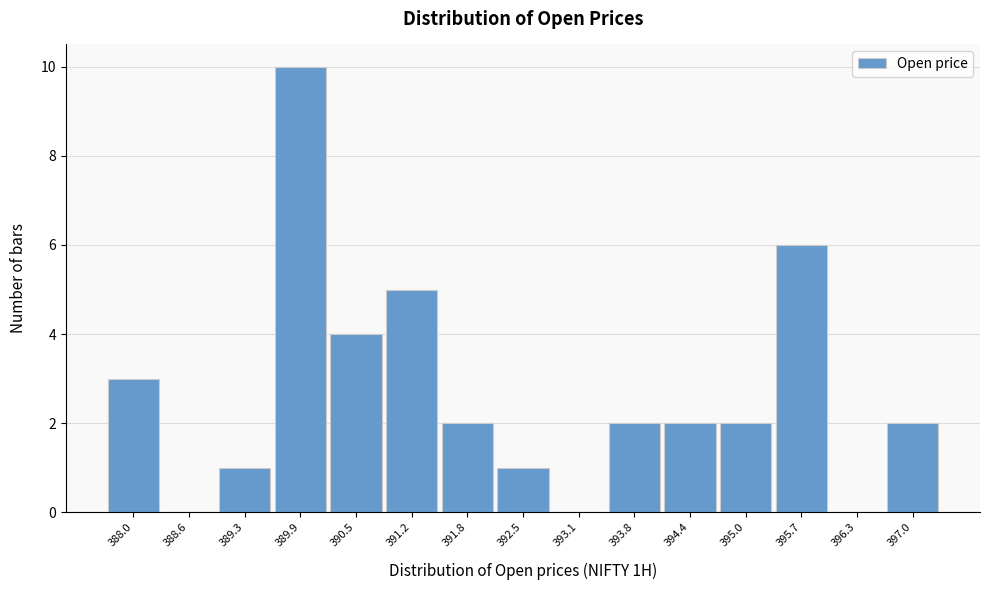

Reading left to right, transcribe this chart: for each bar, give the range it covers on the x-axis and its height. Neither the bar edges nor the heights are printed on the chart, so give them approximately, as read against the axes.

387.6 to 388.3: 3
388.3 to 388.9: 0
388.9 to 389.6: 1
389.6 to 390.2: 10
390.2 to 390.9: 4
390.9 to 391.5: 5
391.5 to 392.2: 2
392.2 to 392.8: 1
392.8 to 393.4: 0
393.4 to 394.1: 2
394.1 to 394.7: 2
394.7 to 395.4: 2
395.4 to 396.0: 6
396.0 to 396.7: 0
396.7 to 397.3: 2